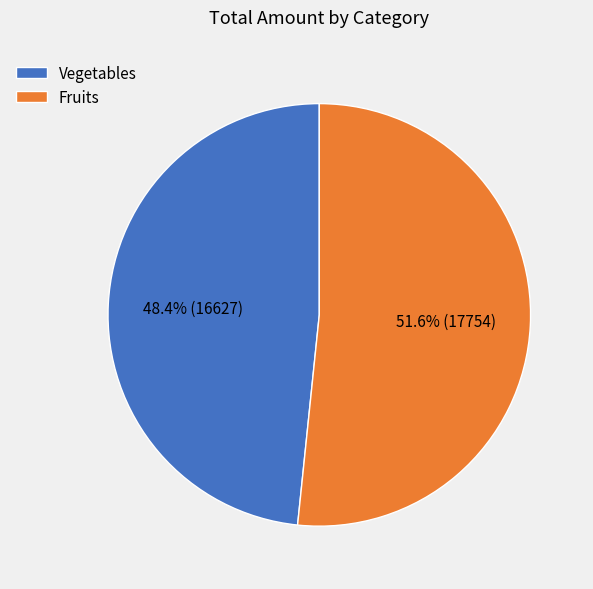

To the nearest percent, what is the average slice percentage?

50%